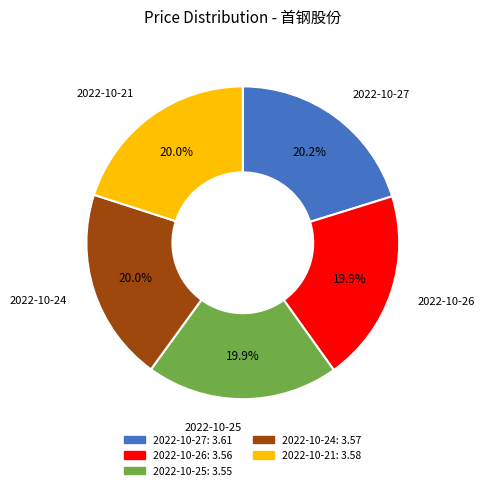

What percentage do 2022-10-26 and 2022-10-27 together represent?

40.1%